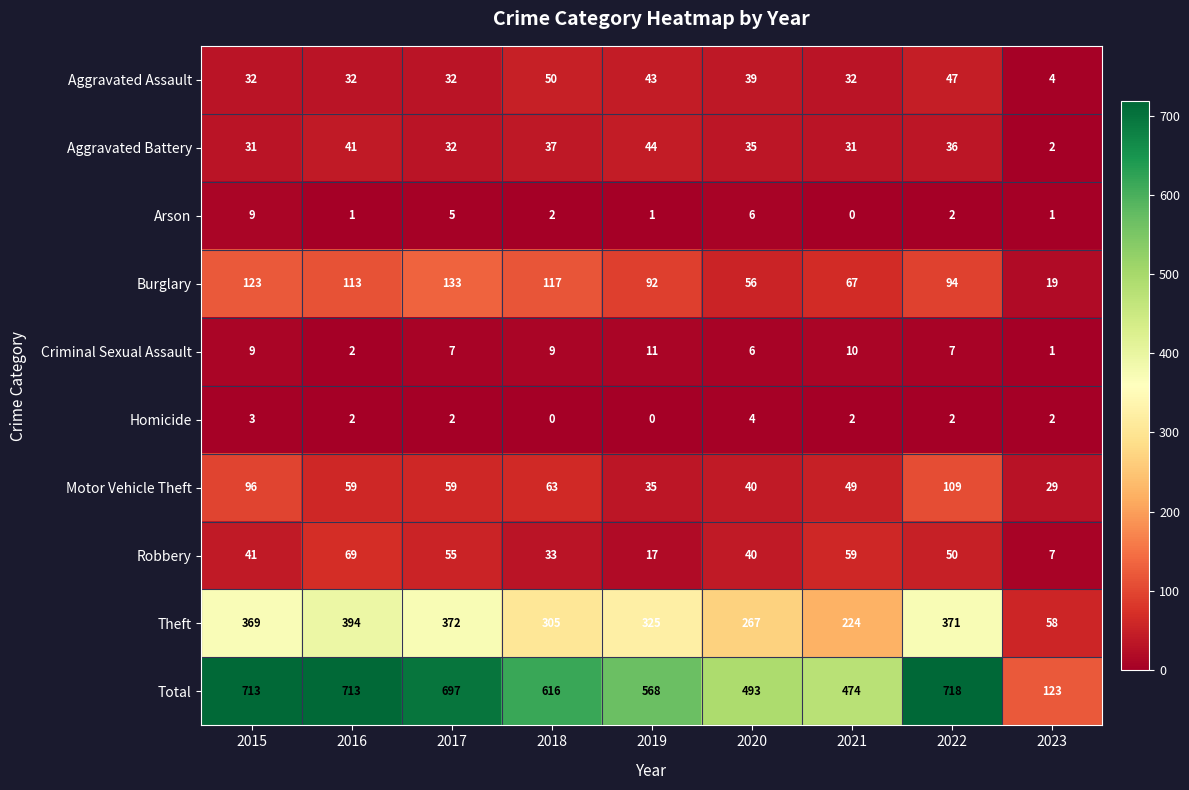

Where does the Total series first go above 616?

2015